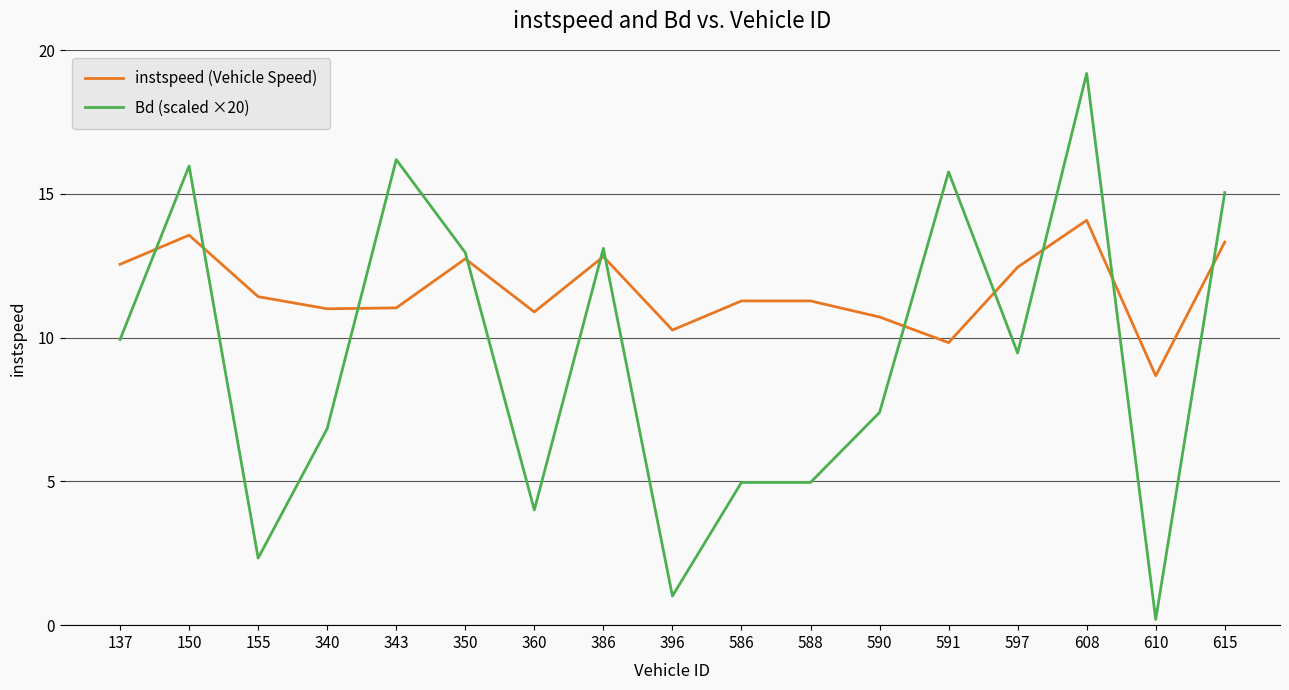

The instspeed (Vehicle Speed) series shows 22.0 at 386. True or false?

False